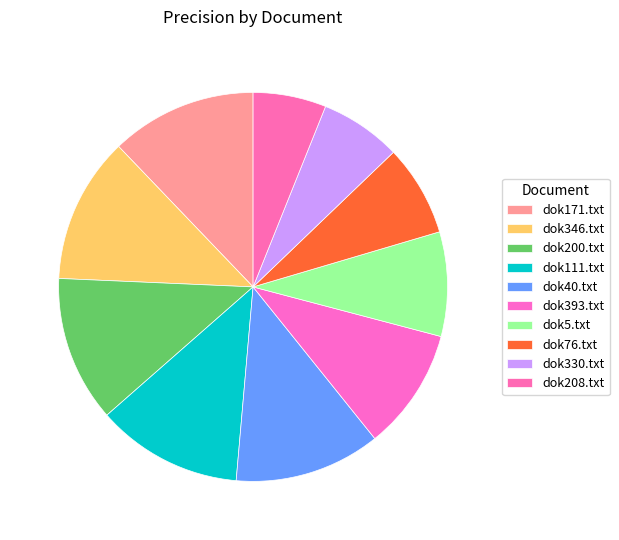

To the nearest percent, what percentage of the pie is dok76.txt?

8%